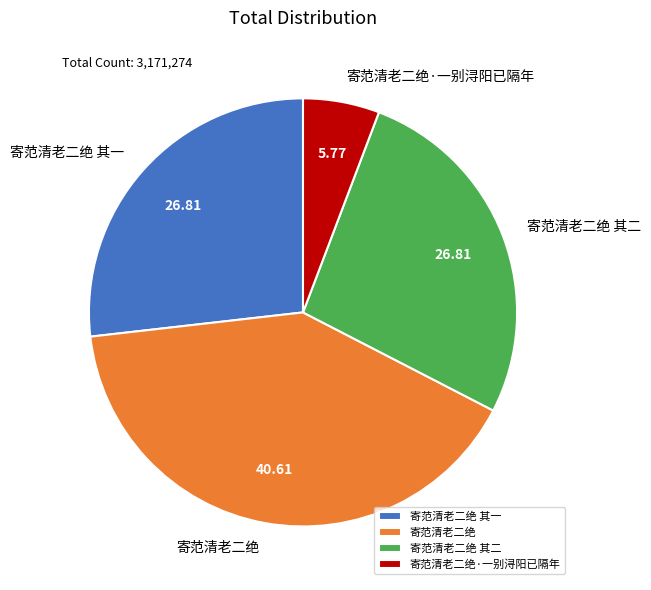

Which category has the smallest portion of the pie?

寄范清老二绝·一别浔阳已隔年